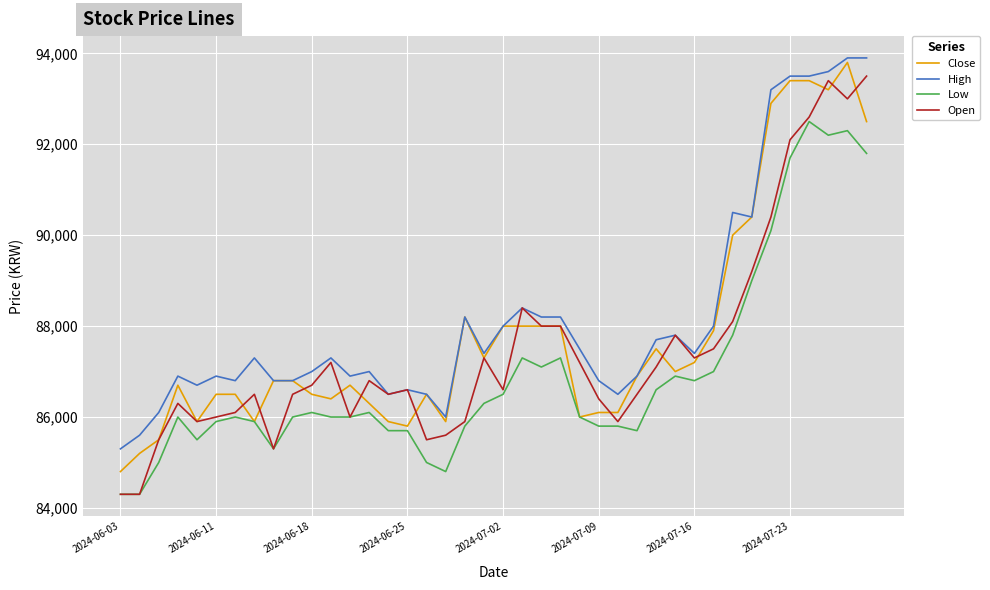

Which series has the largest range (max minus min)?

Open